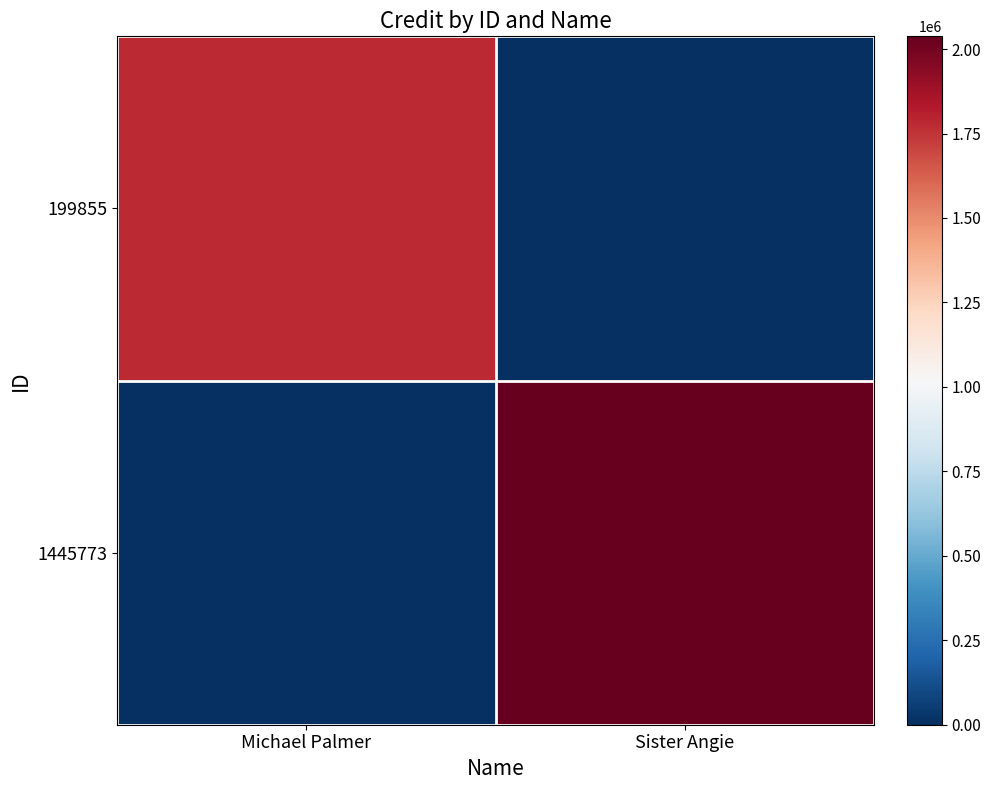

Rank the series by their maximum value, from highest to lowest.

1445773, 199855